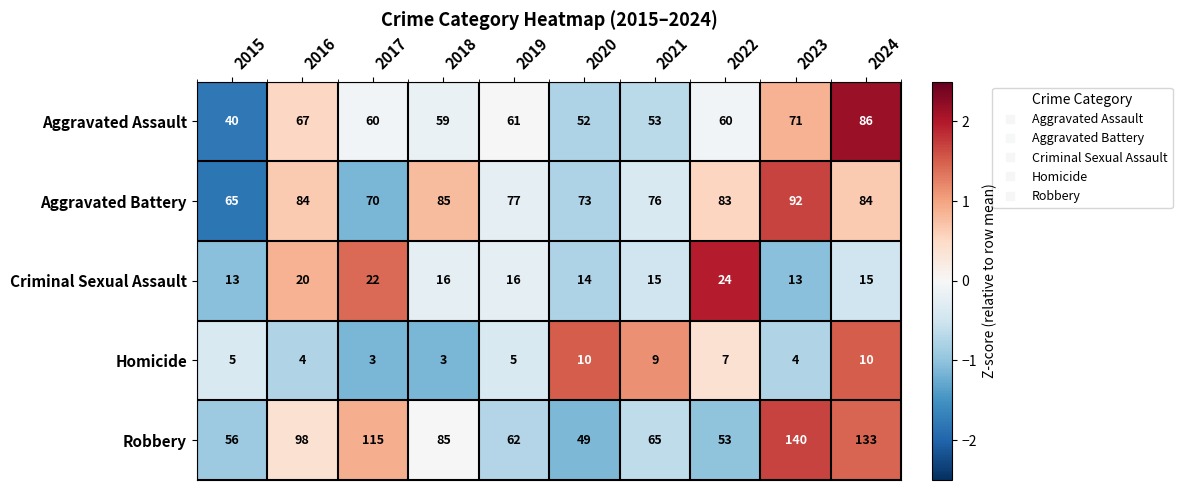

Between 2017 and 2023, which series saw the biggest shift?

Robbery